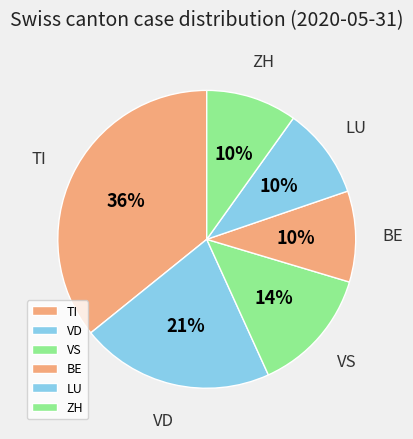

True or false: VS accounts for 5% of the total.

False